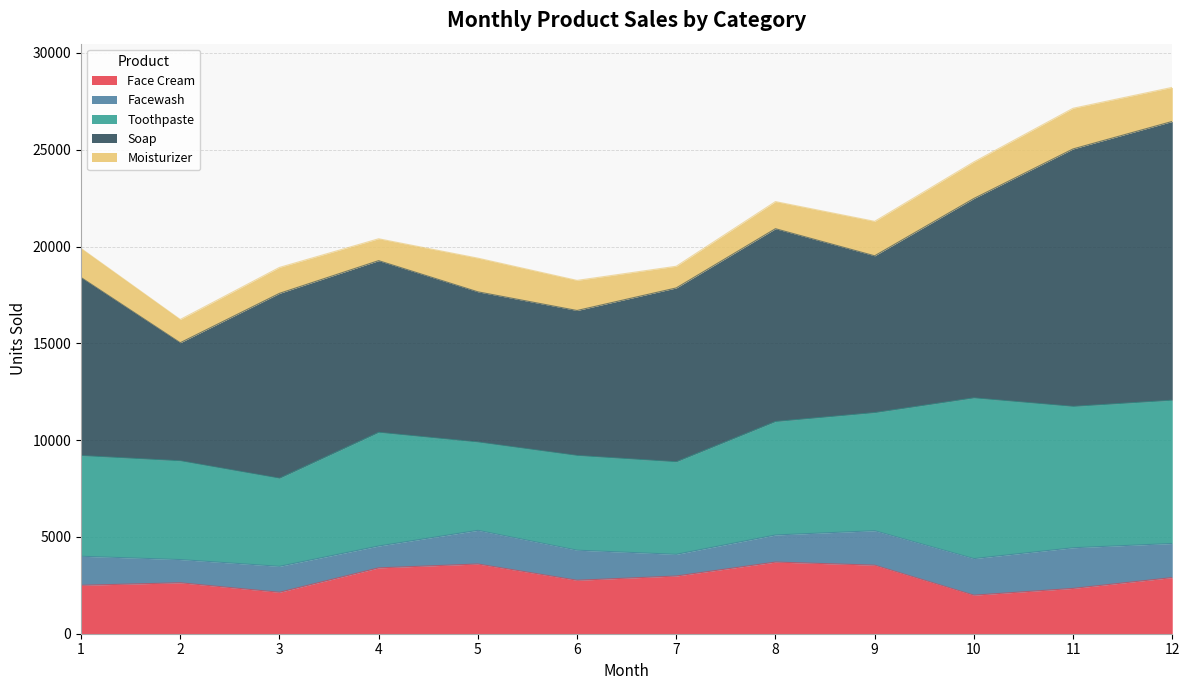

What is the value of the Face Cream point at the 2nd from the left?

2630